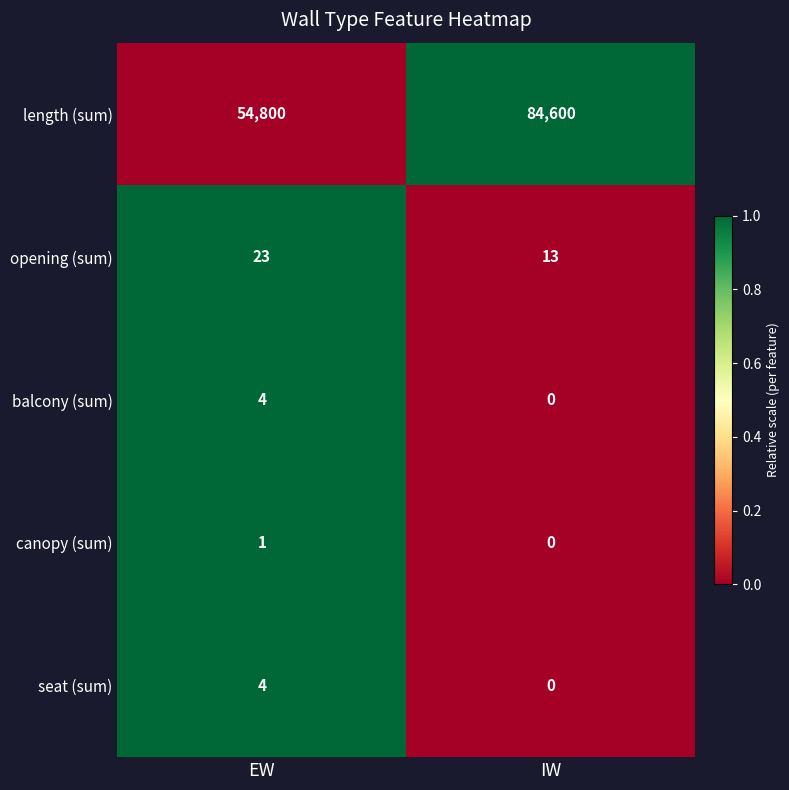

List the labels in order of opening (sum) value, smallest first.

IW, EW